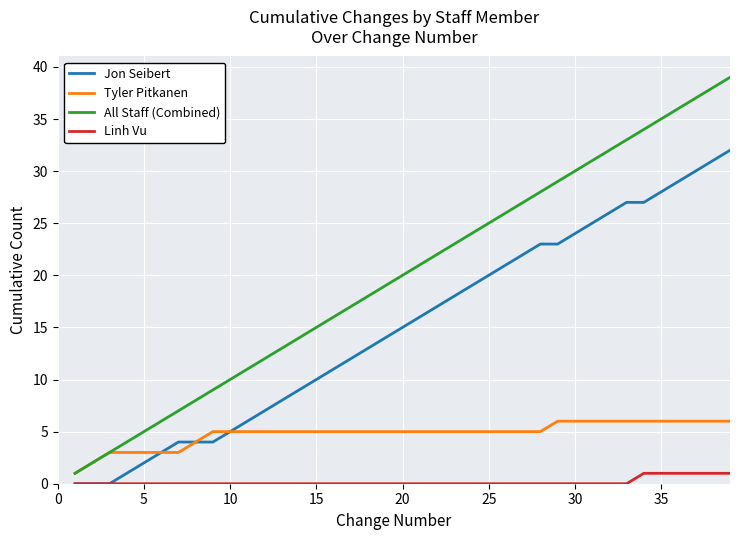

True or false: Jon Seibert and All Staff (Combined) cross at least once.

False